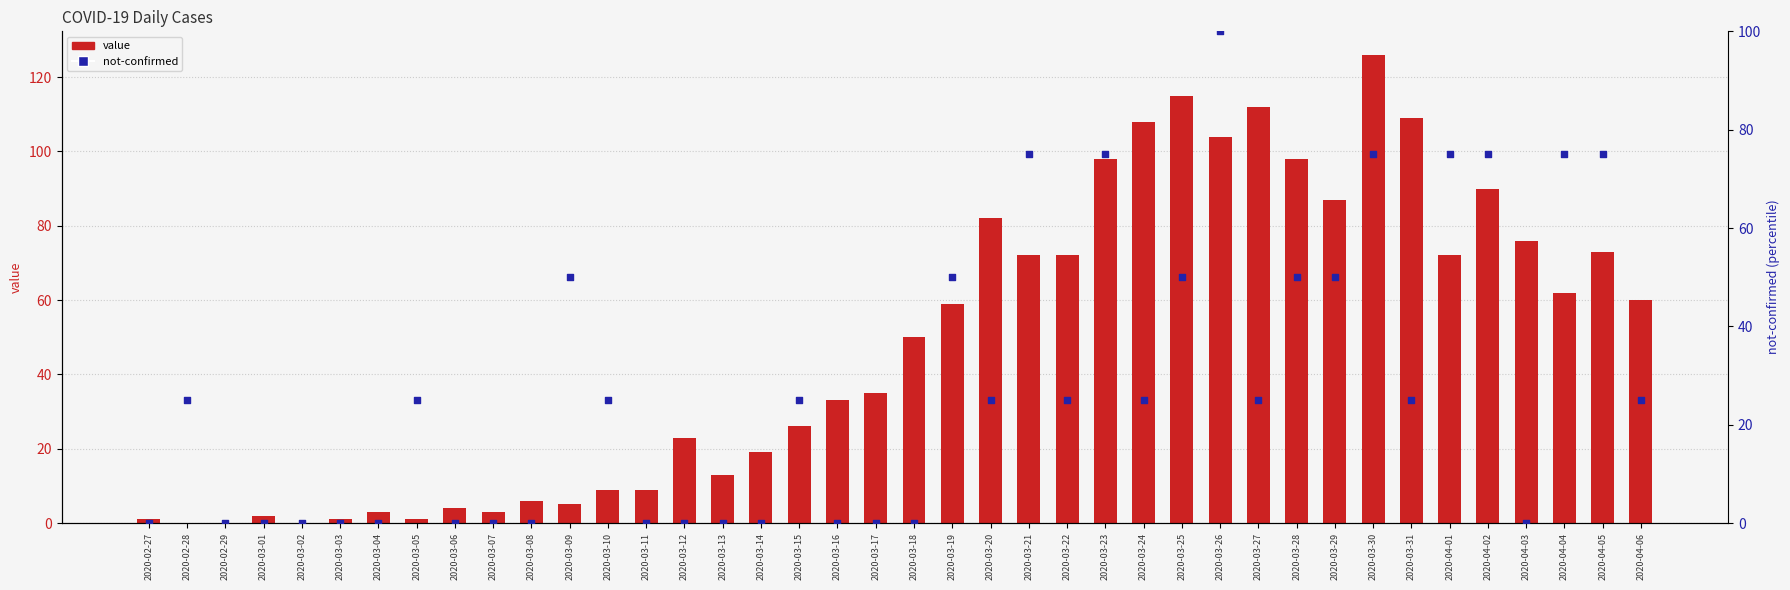

Which series has the widest spread of Y values?

value